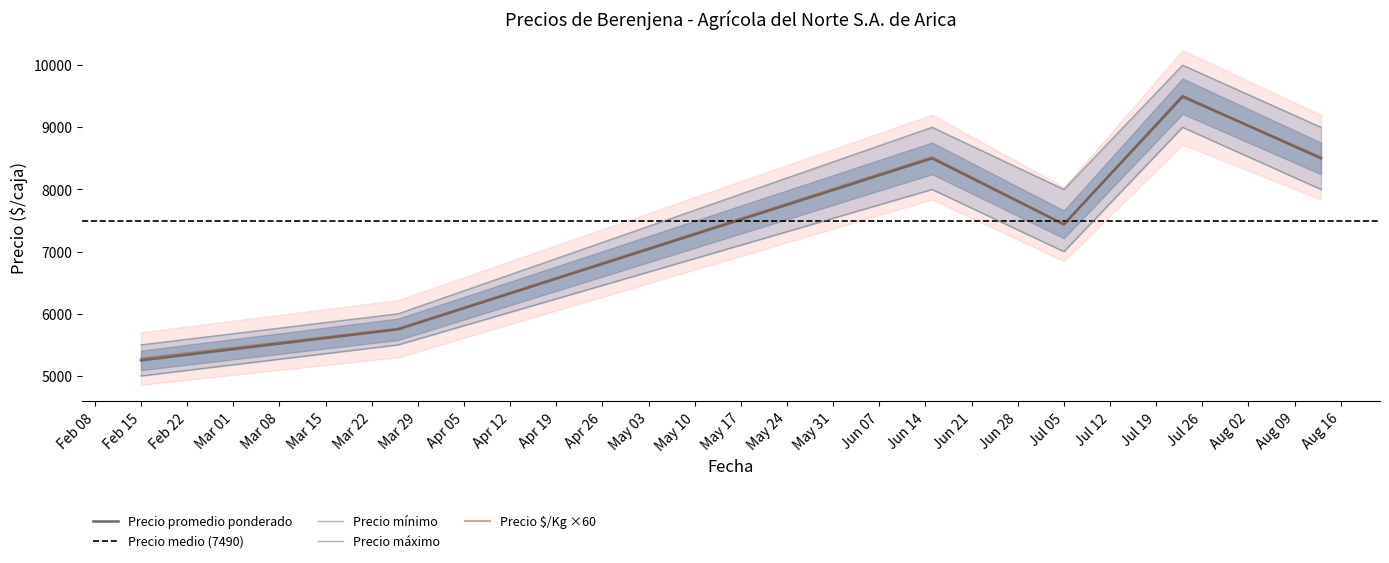

True or false: Precio promedio ponderado and Precio maximo intersect in this chart.

False